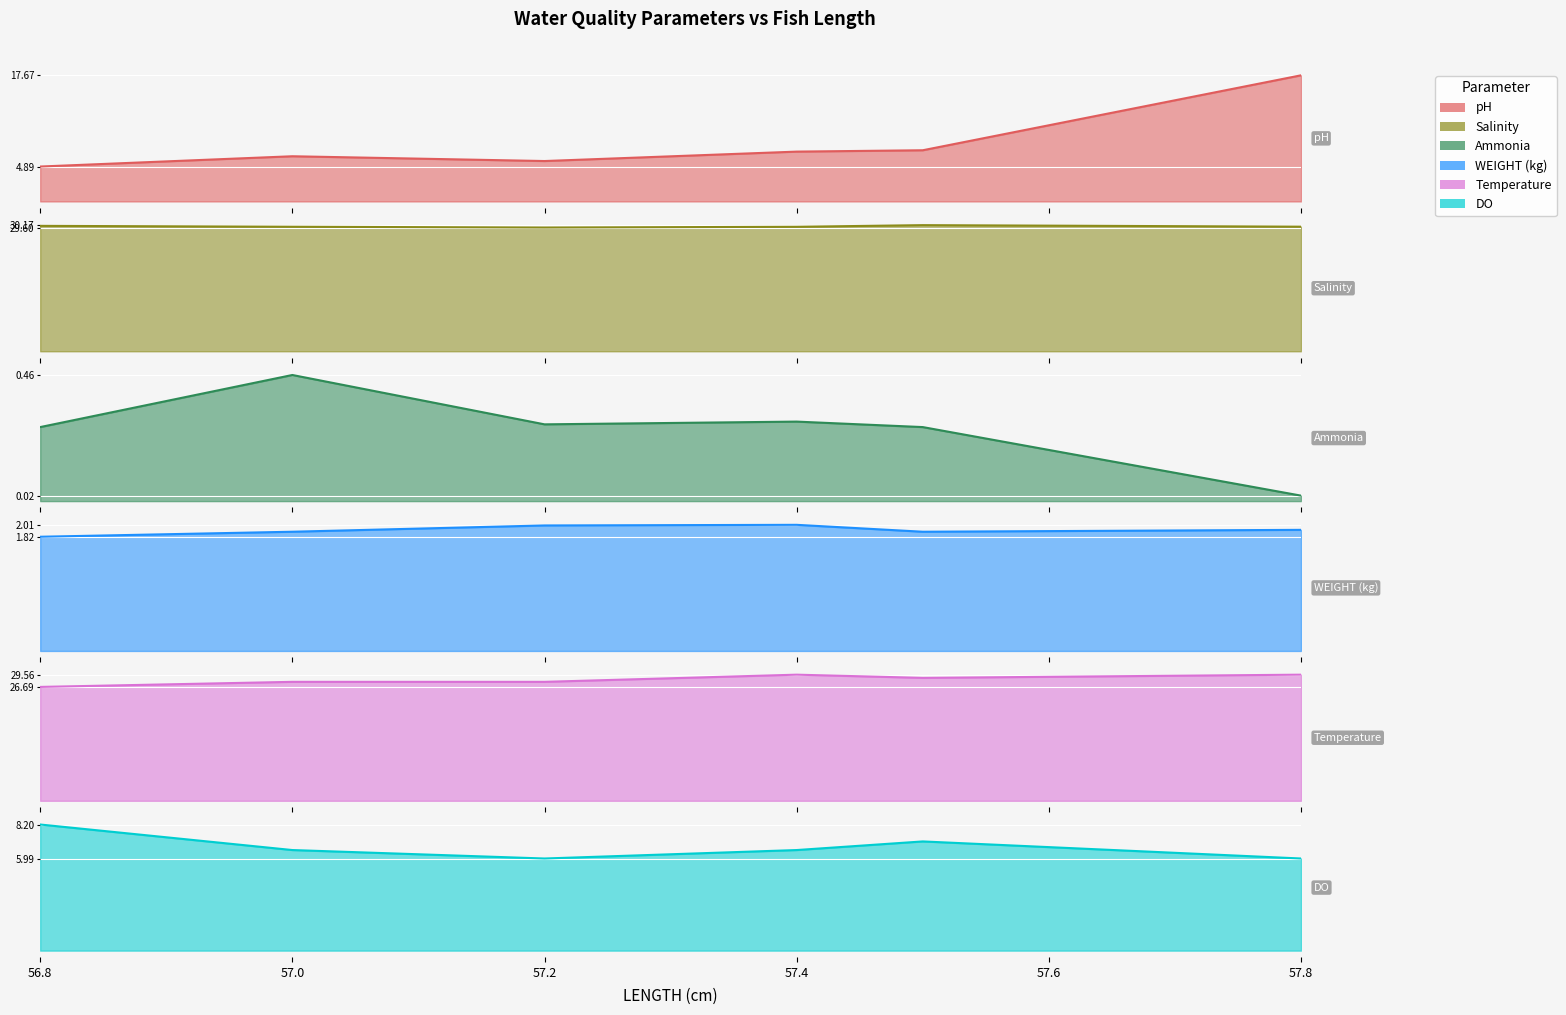

What is the label of the 6th point from the right?

56.8